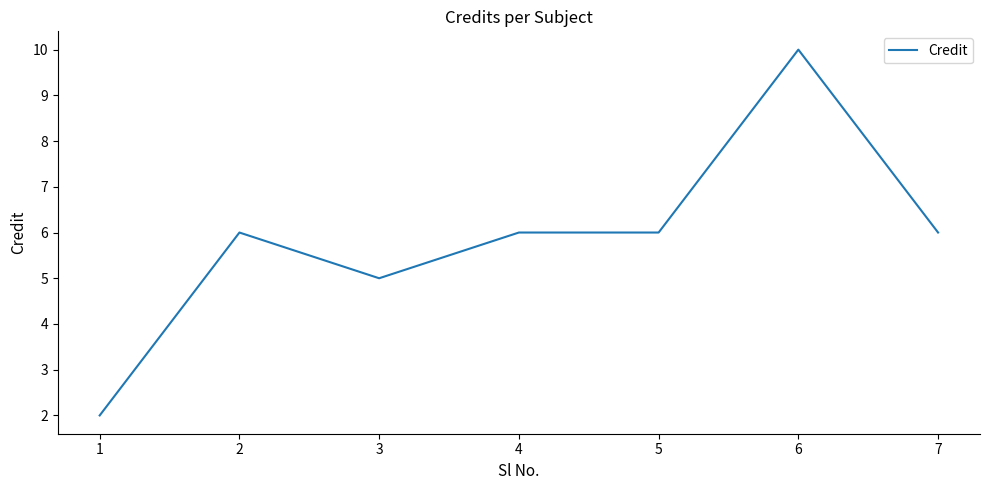

Is this an area chart (filled region under the line)?

No